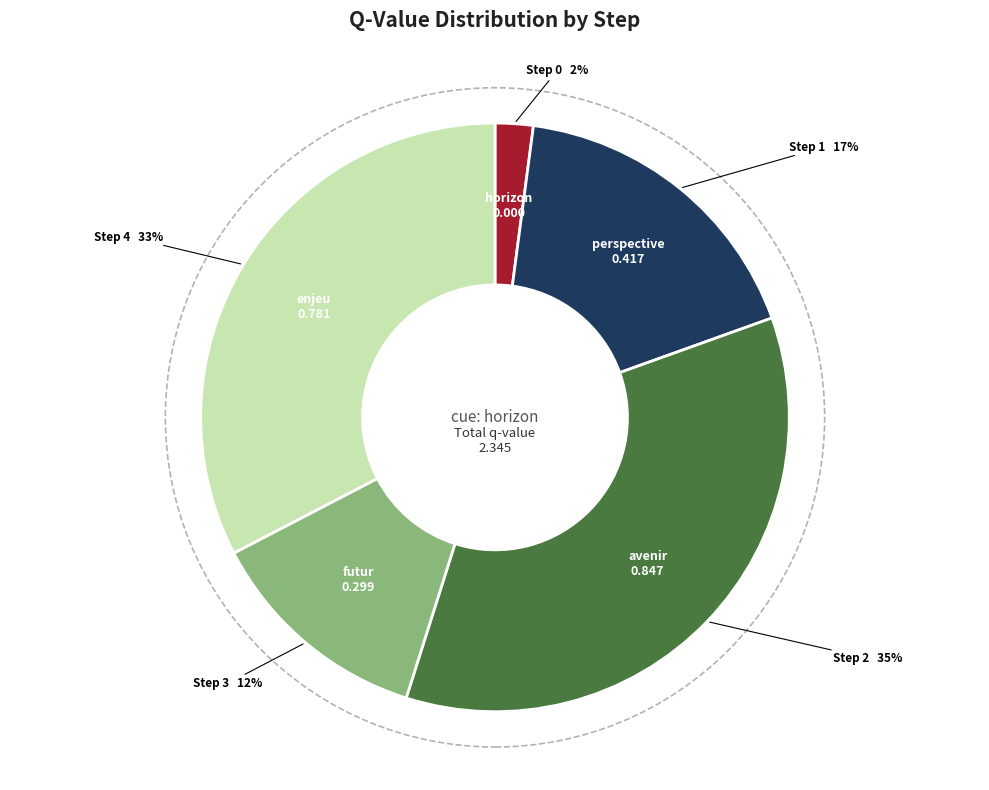

To the nearest percent, what is the average slice percentage?

20%